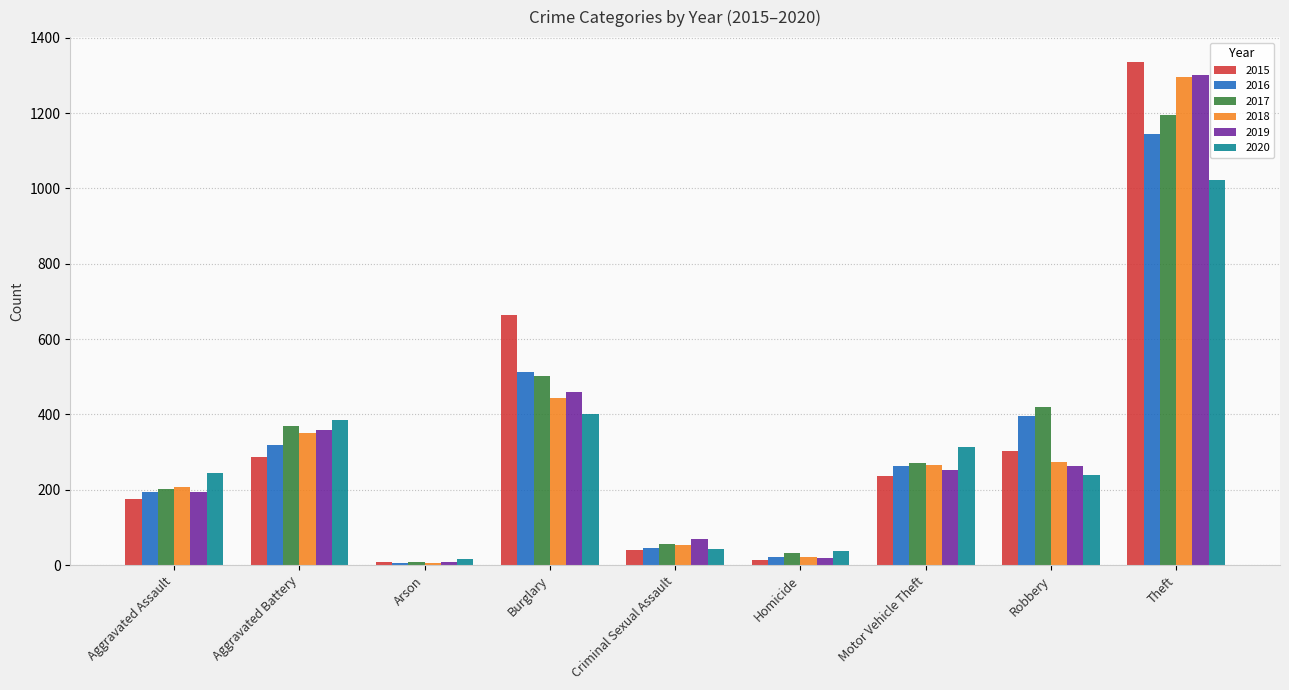

Which series changed the most between Aggravated Battery and Criminal Sexual Assault?

2020